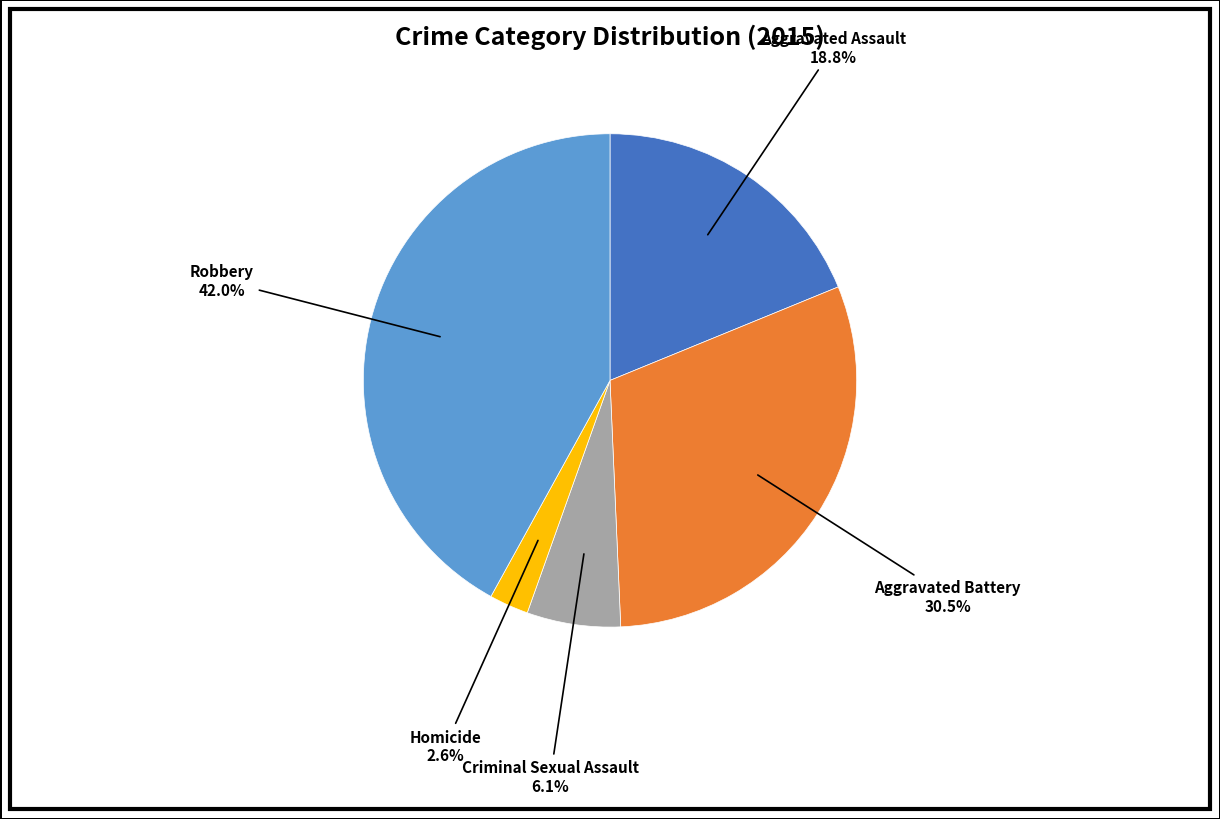

Is there any slice that represents more than half of the pie?

No